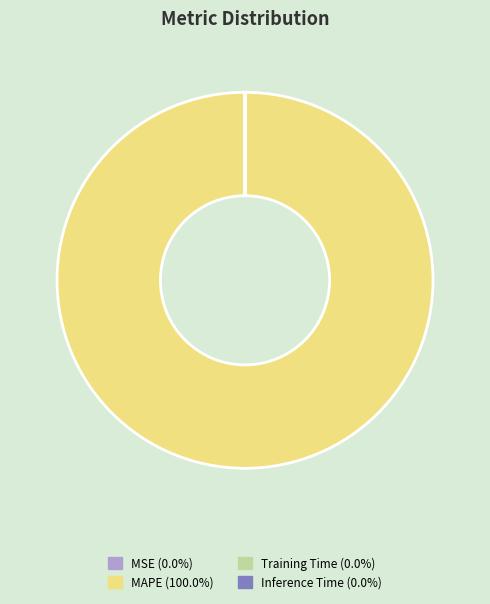

Does any single category account for the majority?

Yes